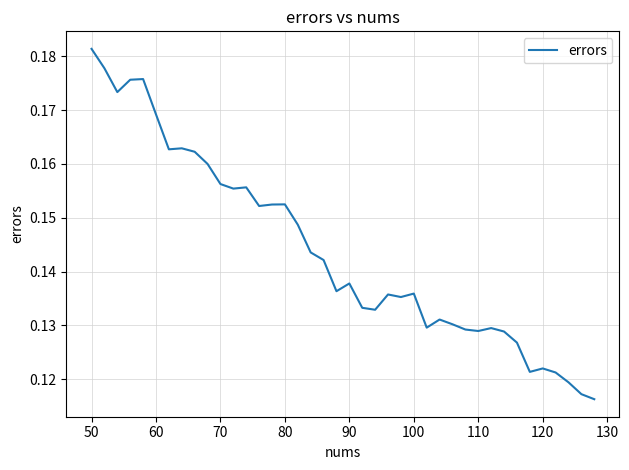

Which category has the highest value across all series?

50